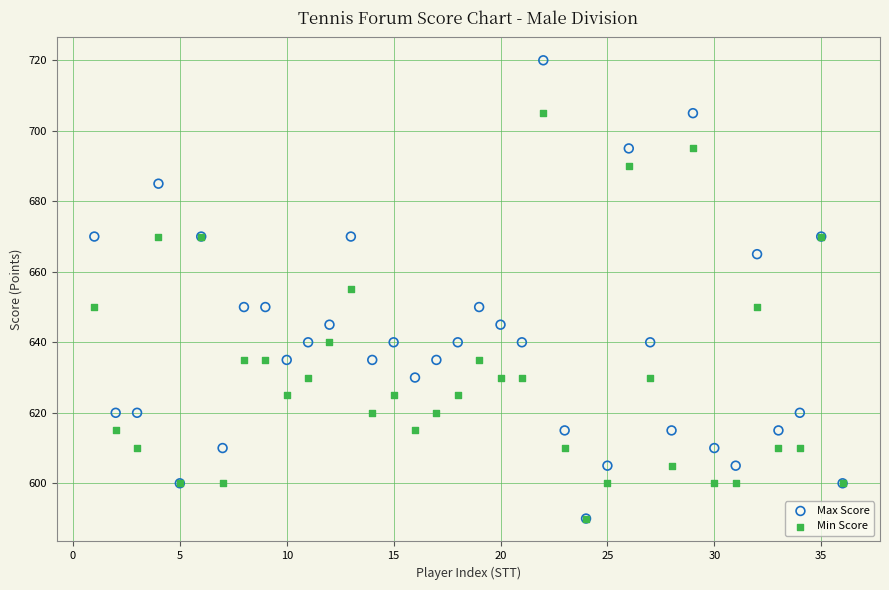

What are all the series names shown in the legend?

Max Score, Min Score